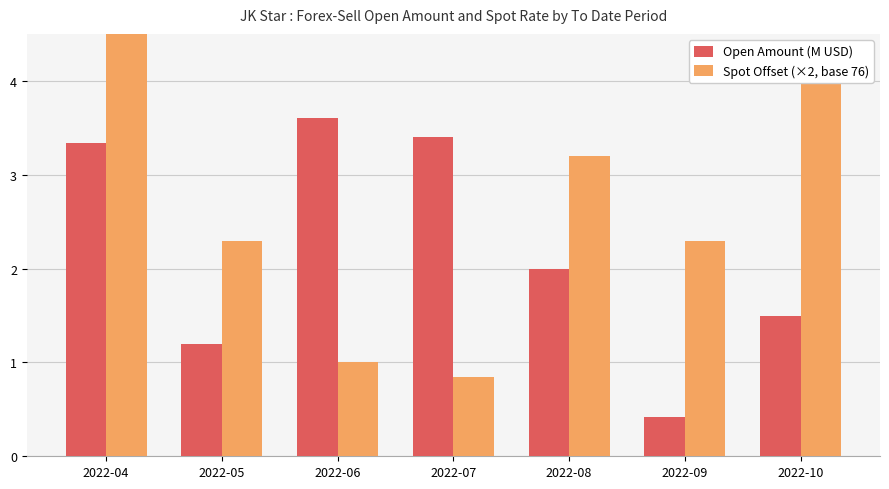

At which label is Spot Offset (×2, base 76) closest to 2?

2022-05